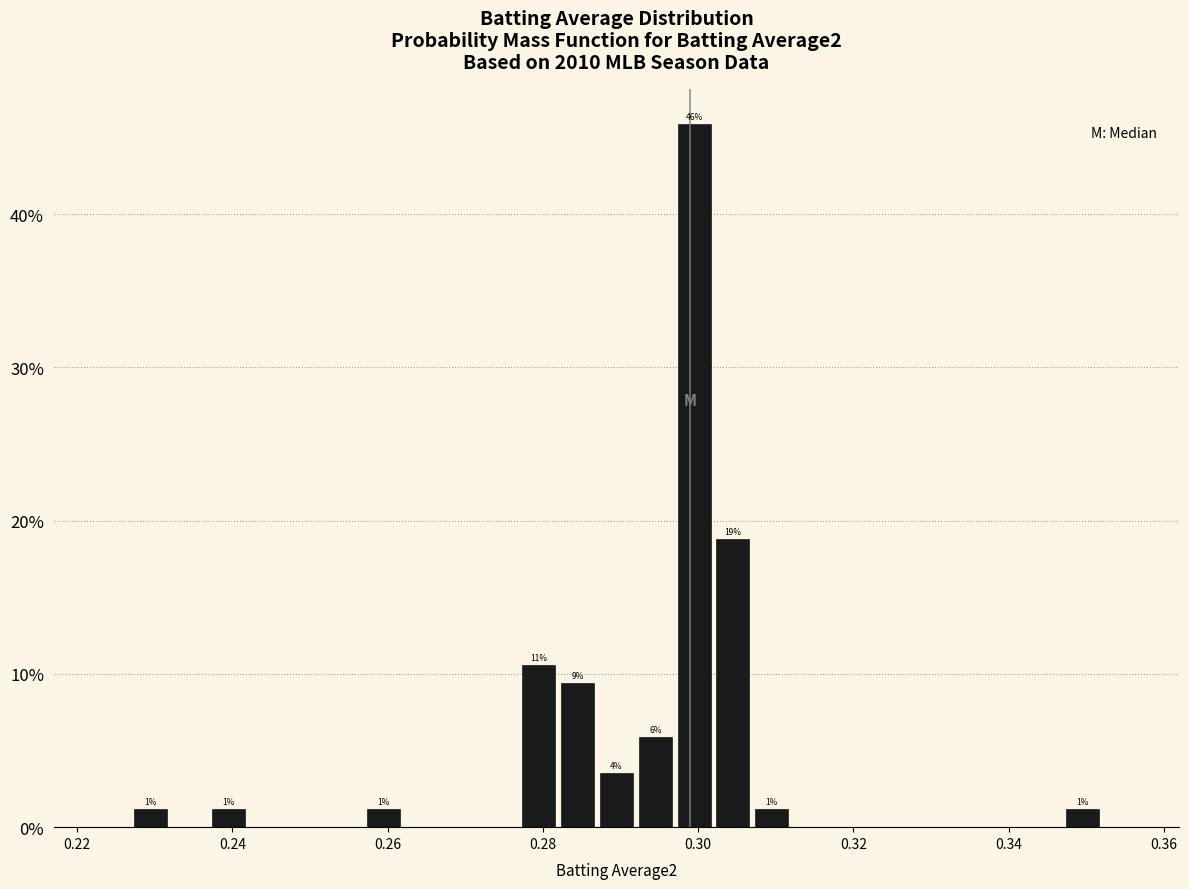

Read against the x-axis, roughly where is the centre of the tallest bar?

0.300